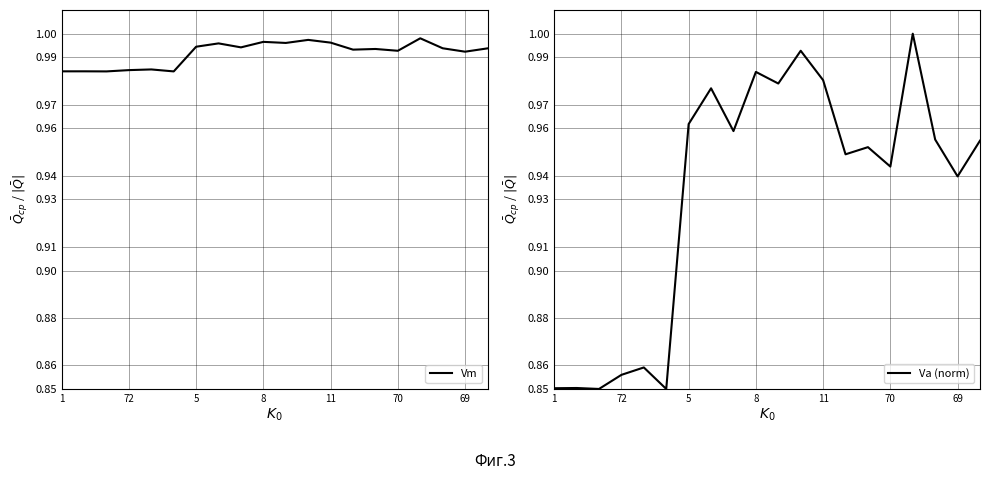

Which series ends up on top after the final intersection of Va (norm) and Vm?

Vm